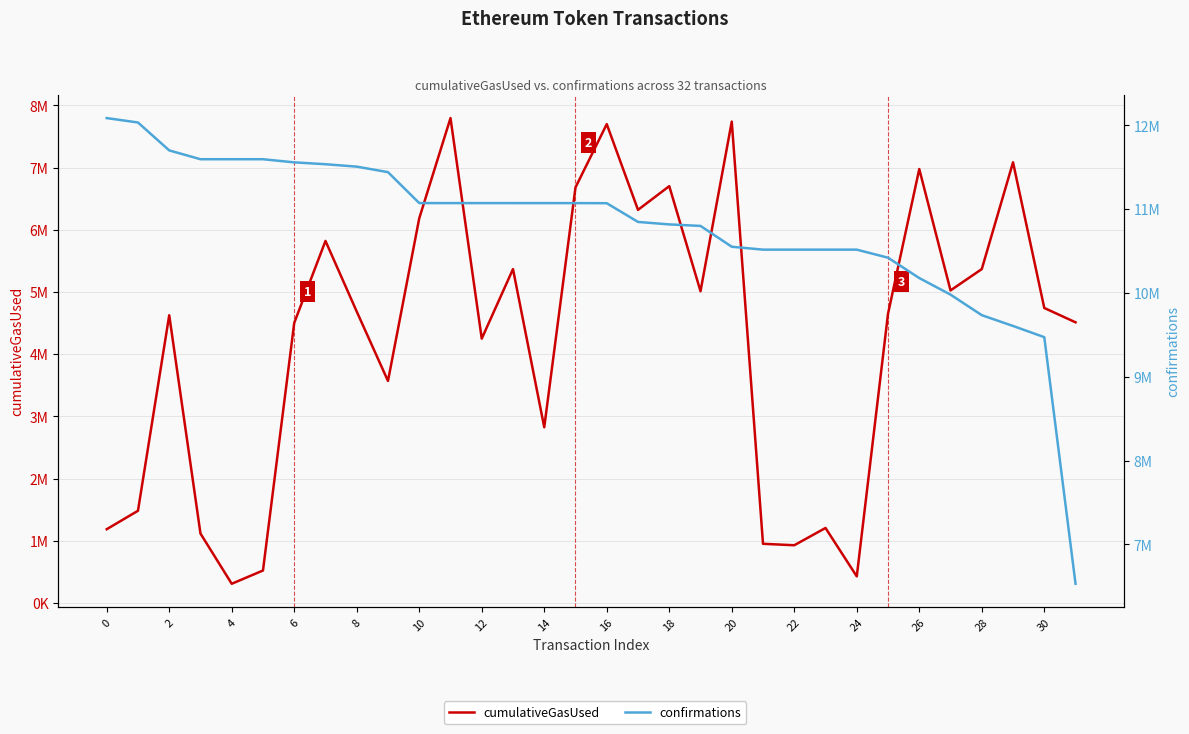

What is the difference between the maximum and second lowest values in the confirmations series?

2614043